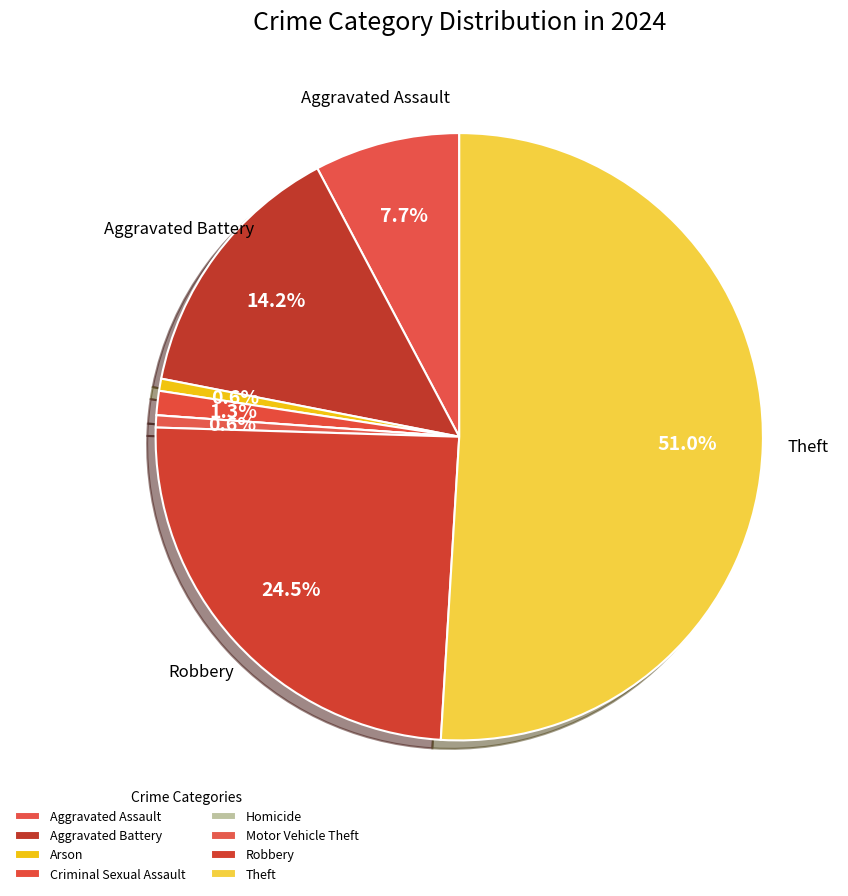

Does Theft represent more than half of the total?

Yes